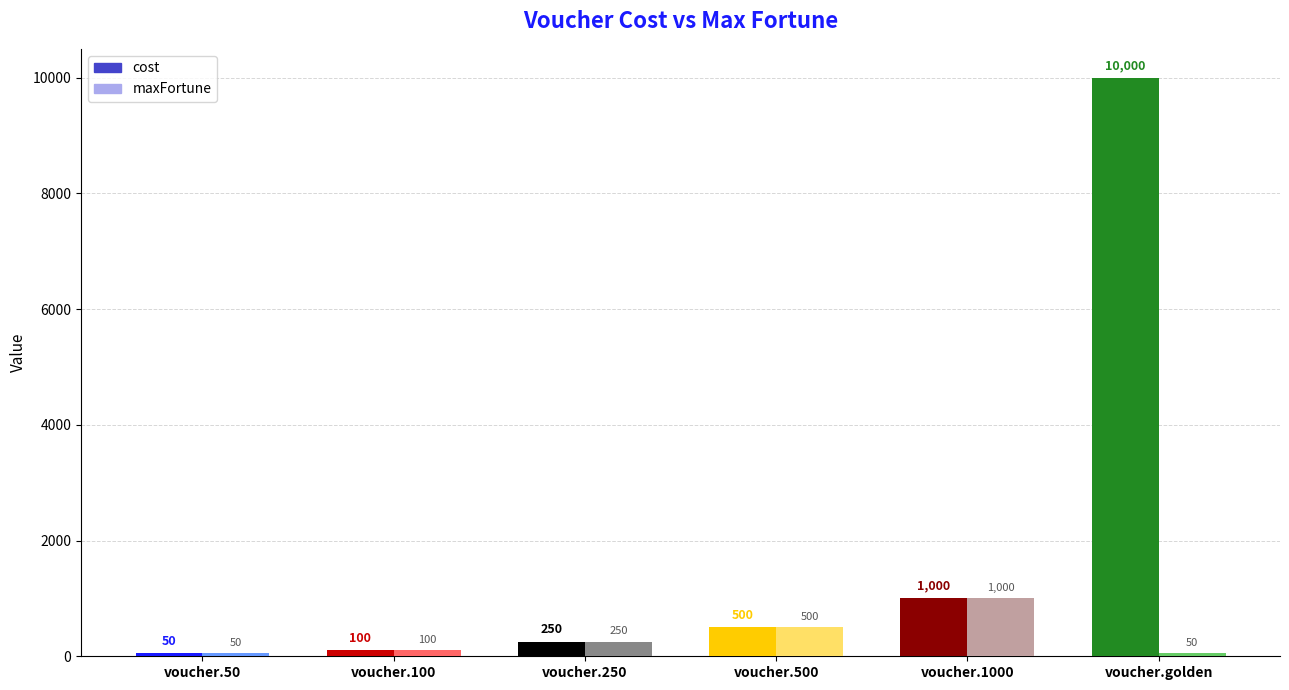

Which series changed the most between voucher.500 and voucher.golden?

cost